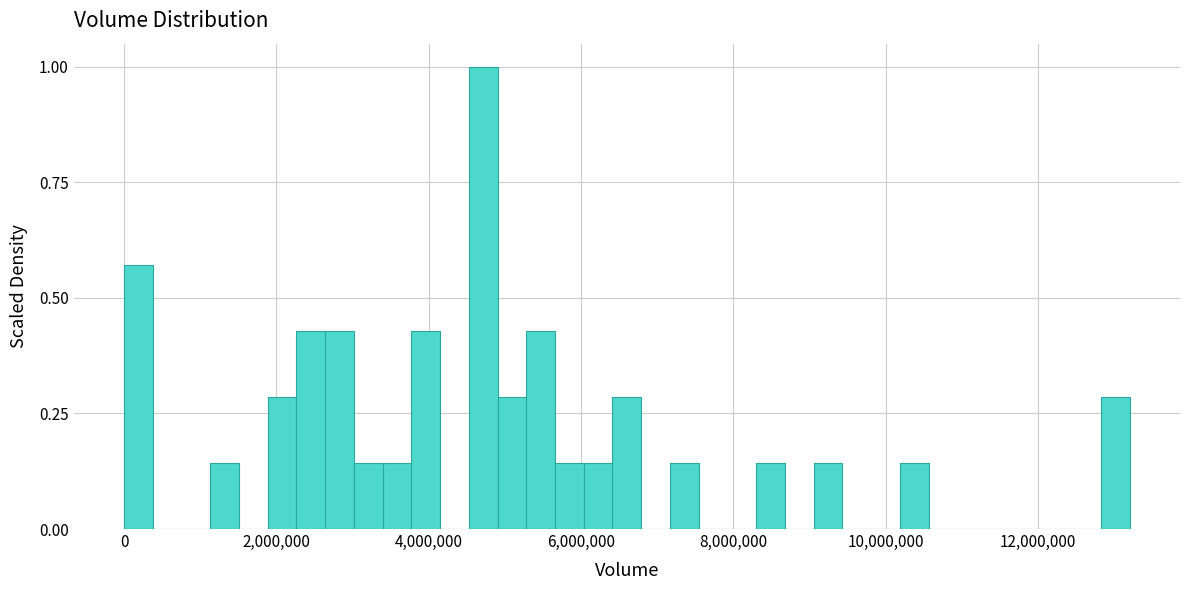

Read against the x-axis, roughly where is the centre of the tallest bar?

4800000